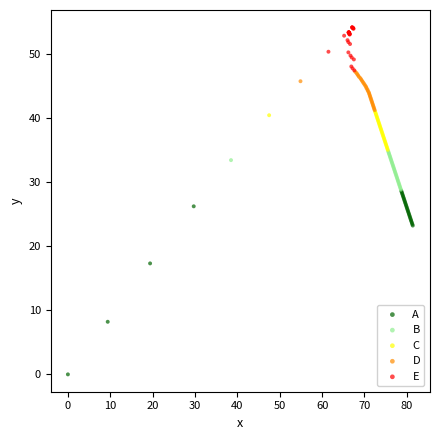

Which series contains the lowest Y value?

A